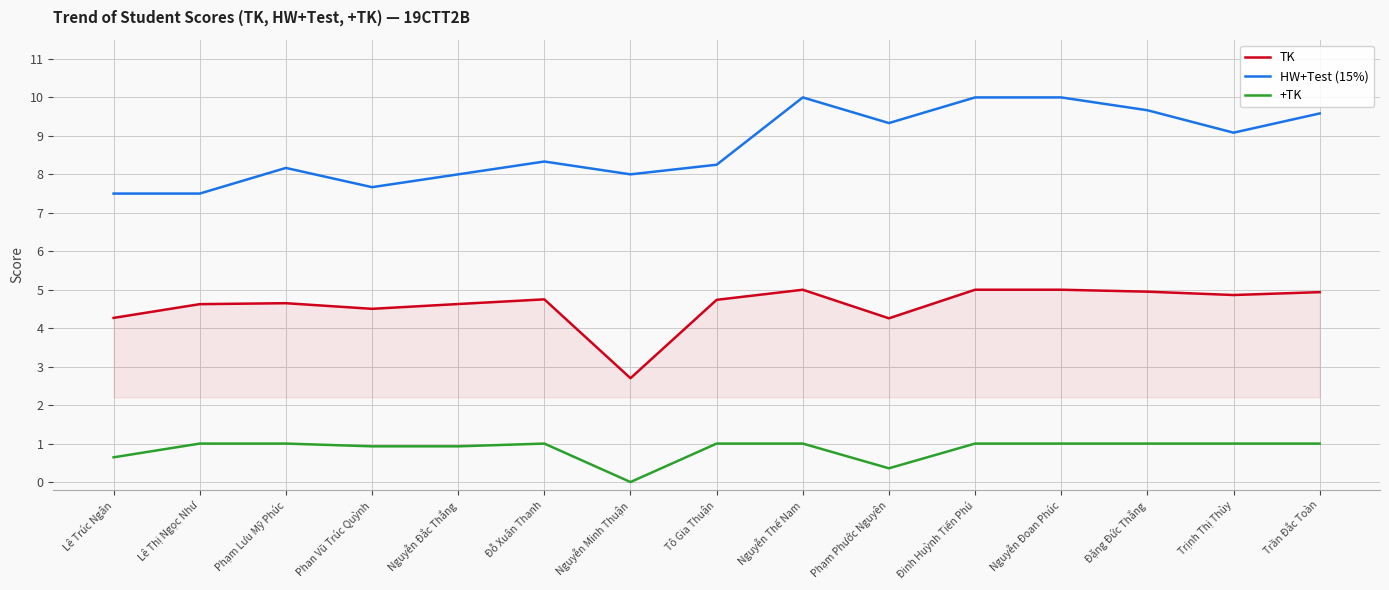

True or false: HW+Test (15%) and +TK intersect in this chart.

False